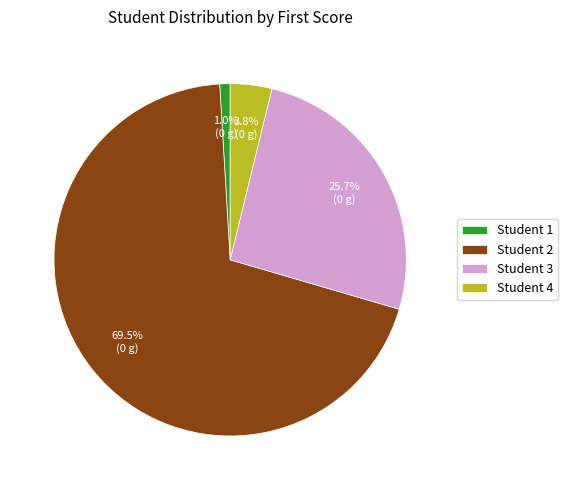

Do Student 2 and Student 4 together represent more than half of the pie?

Yes